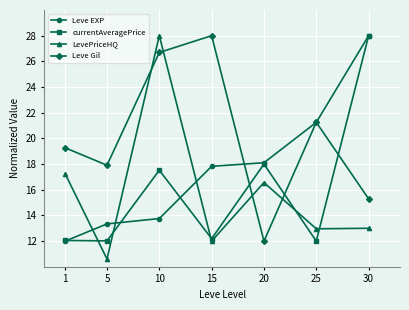

Which series has the largest range (max minus min)?

LevePriceHQ